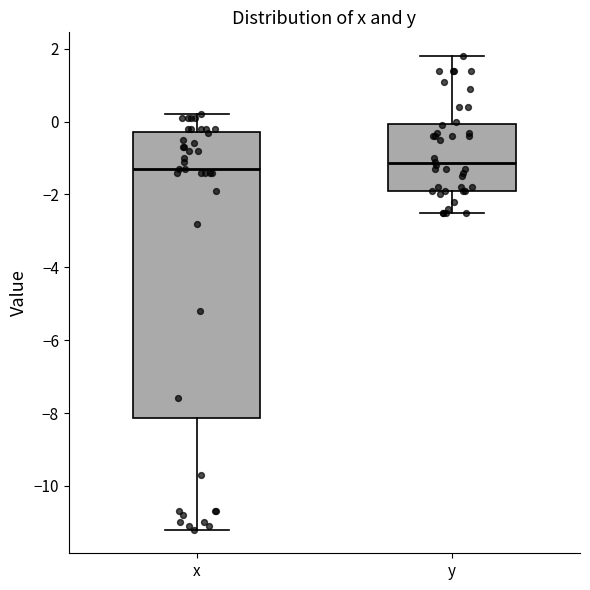

Which box is the tallest, from its lower edge to its upper edge?

x